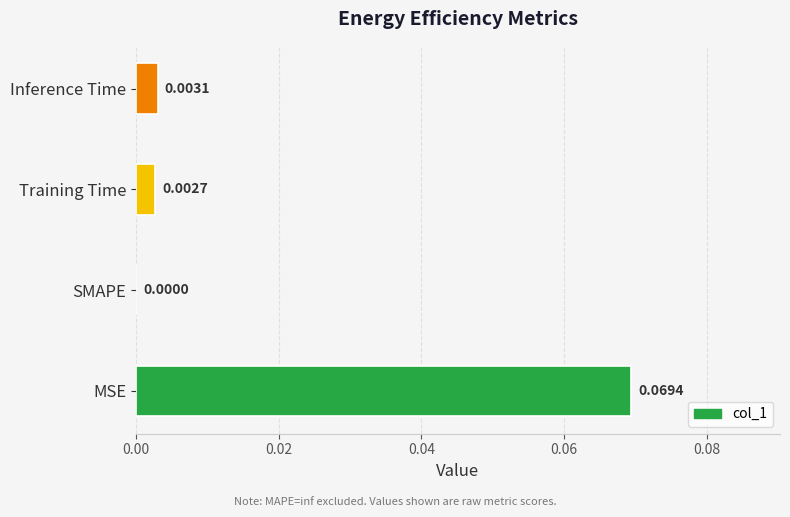

Which category has the highest value across all series?

MSE